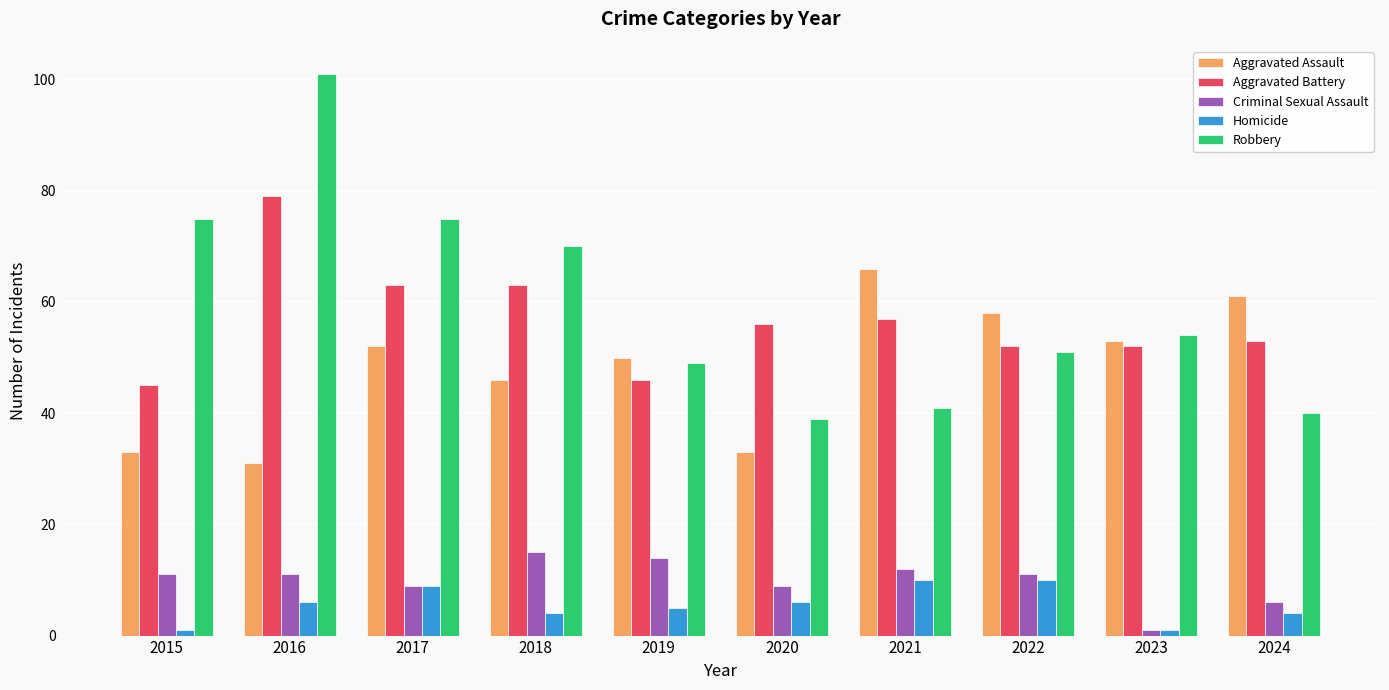

What is the maximum value shown in the chart?

101